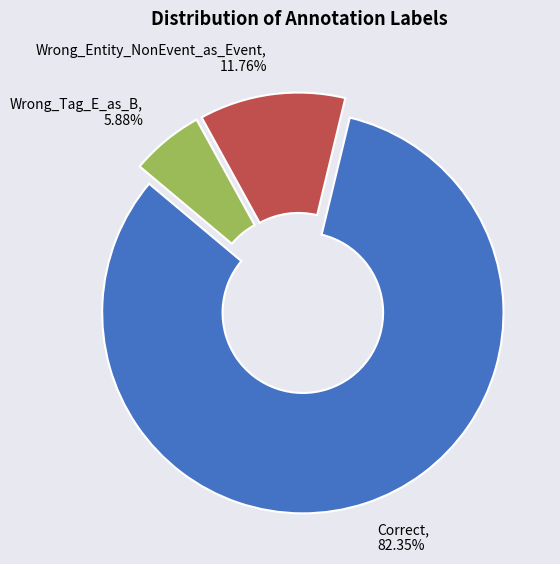

Approximately how many times larger is the value at Wrong_Tag_E_as_B compared to Wrong_Entity_NonEvent_as_Event?

0.5